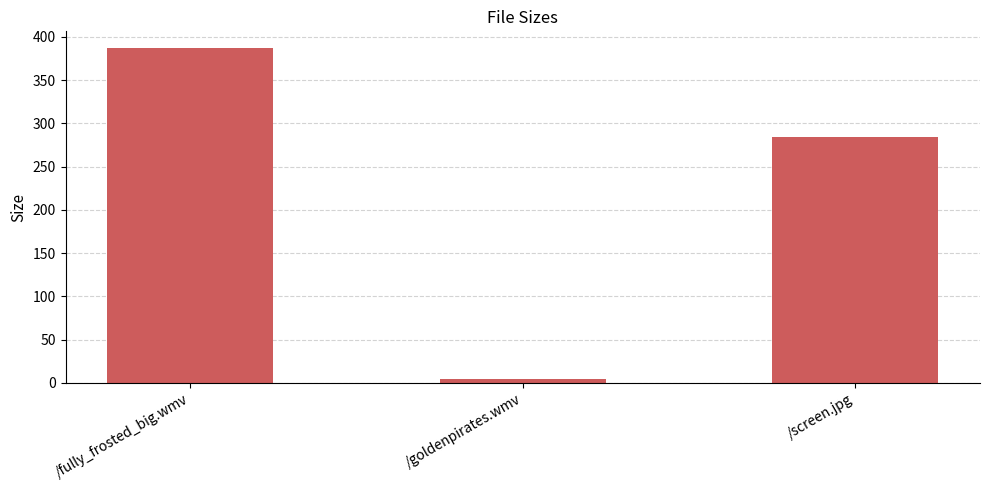

What is the minimum value shown in the chart?

4.1